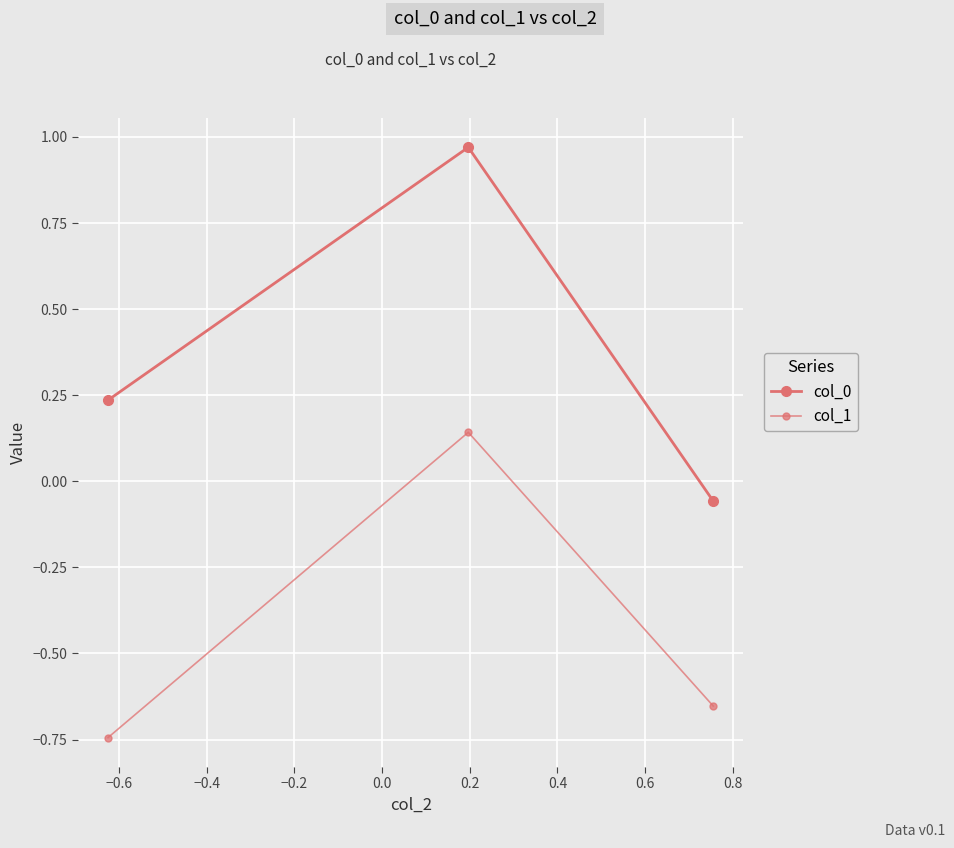

How many series are shown in this chart?

2